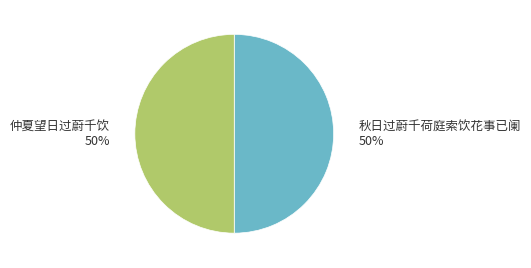

What is the ratio of the value at 仲夏望日过蔚千饮 to the value at 秋日过蔚千荷庭索饮花事已阑?

1.0